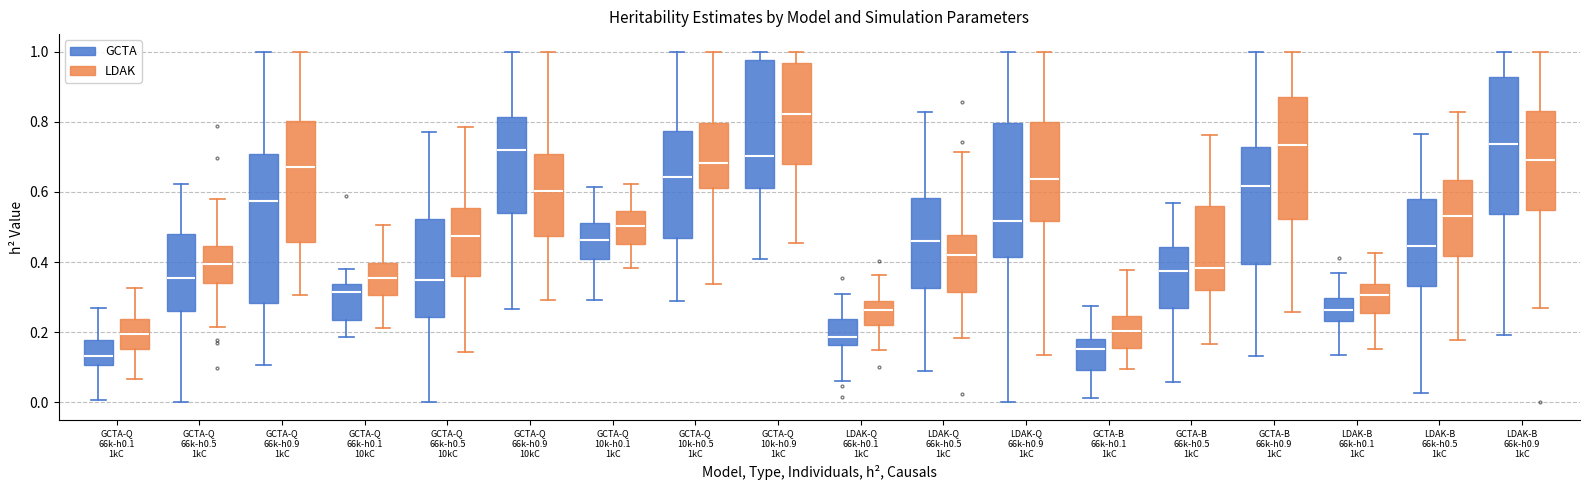

Reading left to right, read every box against the y-axis: the position of its median line, the range the box covers, and the ends of its whiskers. The values are not printed on the chart, so give them approximately, as read against the axis.

GCTA-Q 66k-h0.1 1kC (GCTA): median 0.14, box 0.10 to 0.18, whiskers 0.00 to 0.26
GCTA-Q 66k-h0.1 1kC (LDAK): median 0.20, box 0.16 to 0.24, whiskers 0.06 to 0.32
GCTA-Q 66k-h0.5 1kC (GCTA): median 0.36, box 0.26 to 0.48, whiskers 0.00 to 0.62
GCTA-Q 66k-h0.5 1kC (LDAK): median 0.40, box 0.34 to 0.44, whiskers 0.22 to 0.58
GCTA-Q 66k-h0.9 1kC (GCTA): median 0.58, box 0.28 to 0.70, whiskers 0.10 to 1.00
GCTA-Q 66k-h0.9 1kC (LDAK): median 0.68, box 0.46 to 0.80, whiskers 0.30 to 1.00
GCTA-Q 66k-h0.1 10kC (GCTA): median 0.32, box 0.24 to 0.34, whiskers 0.18 to 0.38
GCTA-Q 66k-h0.1 10kC (LDAK): median 0.36, box 0.30 to 0.40, whiskers 0.22 to 0.50
GCTA-Q 66k-h0.5 10kC (GCTA): median 0.34, box 0.24 to 0.52, whiskers 0.00 to 0.78
GCTA-Q 66k-h0.5 10kC (LDAK): median 0.48, box 0.36 to 0.56, whiskers 0.14 to 0.78
GCTA-Q 66k-h0.9 10kC (GCTA): median 0.72, box 0.54 to 0.82, whiskers 0.26 to 1.00
GCTA-Q 66k-h0.9 10kC (LDAK): median 0.60, box 0.48 to 0.70, whiskers 0.30 to 1.00
GCTA-Q 10k-h0.1 1kC (GCTA): median 0.46, box 0.40 to 0.52, whiskers 0.30 to 0.62
GCTA-Q 10k-h0.1 1kC (LDAK): median 0.50, box 0.46 to 0.54, whiskers 0.38 to 0.62
GCTA-Q 10k-h0.5 1kC (GCTA): median 0.64, box 0.46 to 0.78, whiskers 0.28 to 1.00
GCTA-Q 10k-h0.5 1kC (LDAK): median 0.68, box 0.62 to 0.80, whiskers 0.34 to 1.00
GCTA-Q 10k-h0.9 1kC (GCTA): median 0.70, box 0.62 to 0.98, whiskers 0.40 to 1.00
GCTA-Q 10k-h0.9 1kC (LDAK): median 0.82, box 0.68 to 0.96, whiskers 0.46 to 1.00
LDAK-Q 66k-h0.1 1kC (GCTA): median 0.18, box 0.16 to 0.24, whiskers 0.06 to 0.30
LDAK-Q 66k-h0.1 1kC (LDAK): median 0.26, box 0.22 to 0.30, whiskers 0.16 to 0.36
LDAK-Q 66k-h0.5 1kC (GCTA): median 0.46, box 0.32 to 0.58, whiskers 0.08 to 0.82
LDAK-Q 66k-h0.5 1kC (LDAK): median 0.42, box 0.32 to 0.48, whiskers 0.18 to 0.72
LDAK-Q 66k-h0.9 1kC (GCTA): median 0.52, box 0.42 to 0.80, whiskers 0.00 to 1.00
LDAK-Q 66k-h0.9 1kC (LDAK): median 0.64, box 0.52 to 0.80, whiskers 0.14 to 1.00
GCTA-B 66k-h0.1 1kC (GCTA): median 0.16, box 0.10 to 0.18, whiskers 0.02 to 0.28
GCTA-B 66k-h0.1 1kC (LDAK): median 0.20, box 0.16 to 0.24, whiskers 0.10 to 0.38
GCTA-B 66k-h0.5 1kC (GCTA): median 0.38, box 0.28 to 0.44, whiskers 0.06 to 0.56
GCTA-B 66k-h0.5 1kC (LDAK): median 0.38, box 0.32 to 0.56, whiskers 0.16 to 0.76
GCTA-B 66k-h0.9 1kC (GCTA): median 0.62, box 0.40 to 0.72, whiskers 0.14 to 1.00
GCTA-B 66k-h0.9 1kC (LDAK): median 0.74, box 0.52 to 0.88, whiskers 0.26 to 1.00
LDAK-B 66k-h0.1 1kC (GCTA): median 0.26, box 0.24 to 0.30, whiskers 0.14 to 0.36
LDAK-B 66k-h0.1 1kC (LDAK): median 0.30, box 0.26 to 0.34, whiskers 0.16 to 0.42
LDAK-B 66k-h0.5 1kC (GCTA): median 0.44, box 0.34 to 0.58, whiskers 0.02 to 0.76
LDAK-B 66k-h0.5 1kC (LDAK): median 0.54, box 0.42 to 0.64, whiskers 0.18 to 0.82
LDAK-B 66k-h0.9 1kC (GCTA): median 0.74, box 0.54 to 0.92, whiskers 0.20 to 1.00
LDAK-B 66k-h0.9 1kC (LDAK): median 0.70, box 0.54 to 0.84, whiskers 0.26 to 1.00